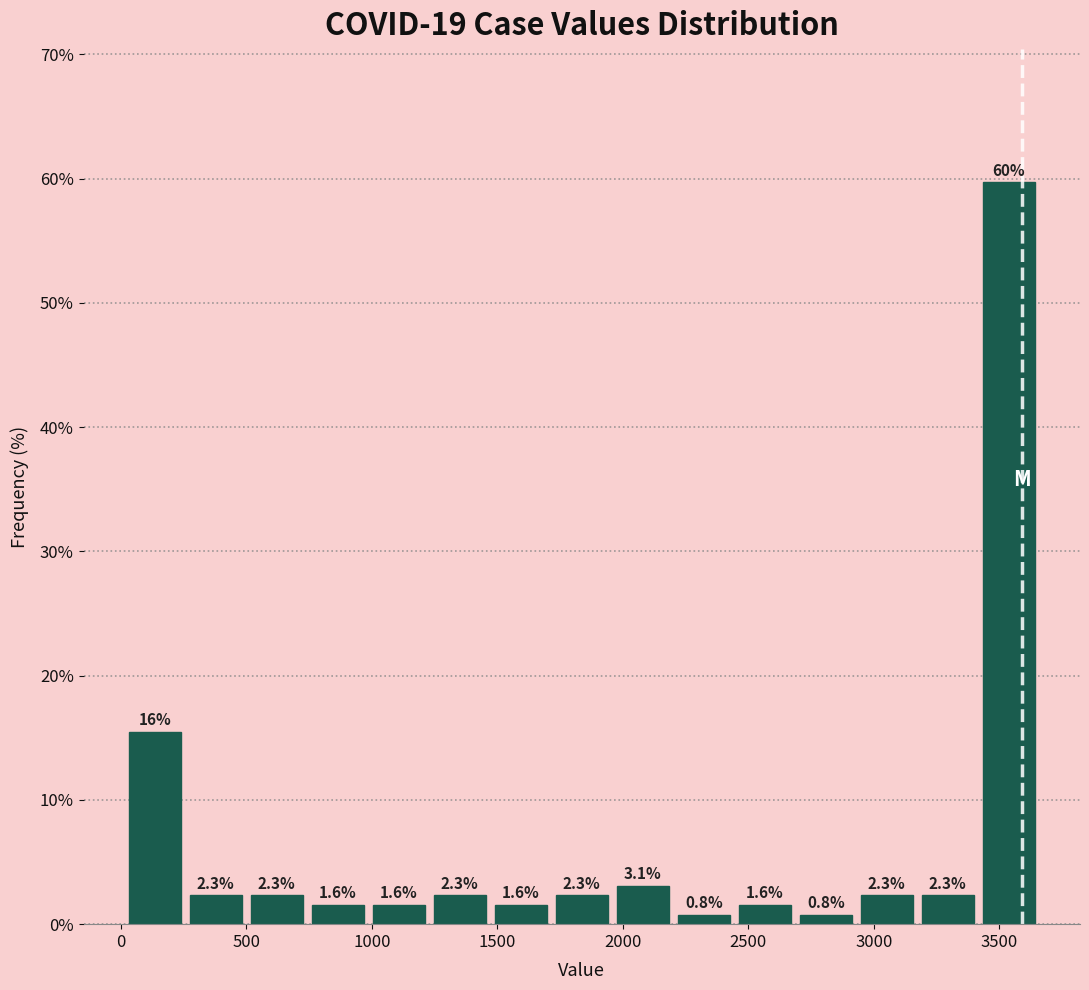

Which range on the x-axis has the tallest bar?

3400 to 3650